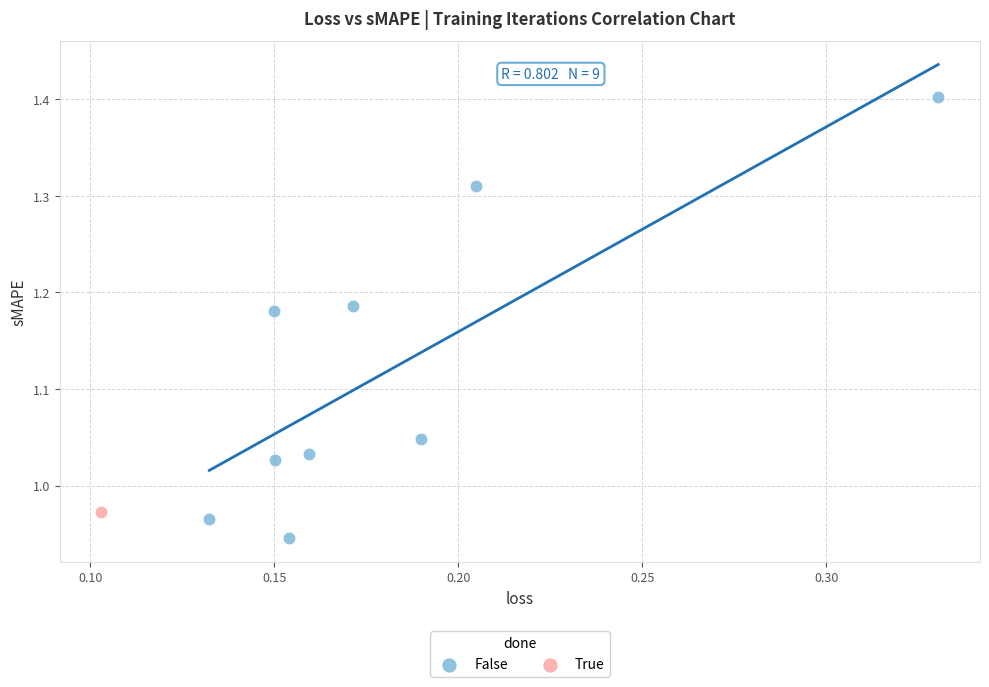

What are all the series names shown in the legend?

False, True